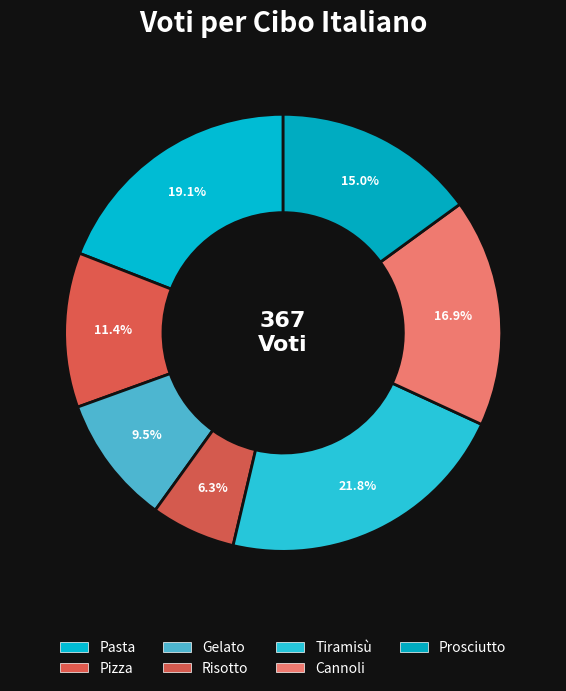

To the nearest percent, what is the difference between the Tiramisù and Risotto slice percentages?

16%